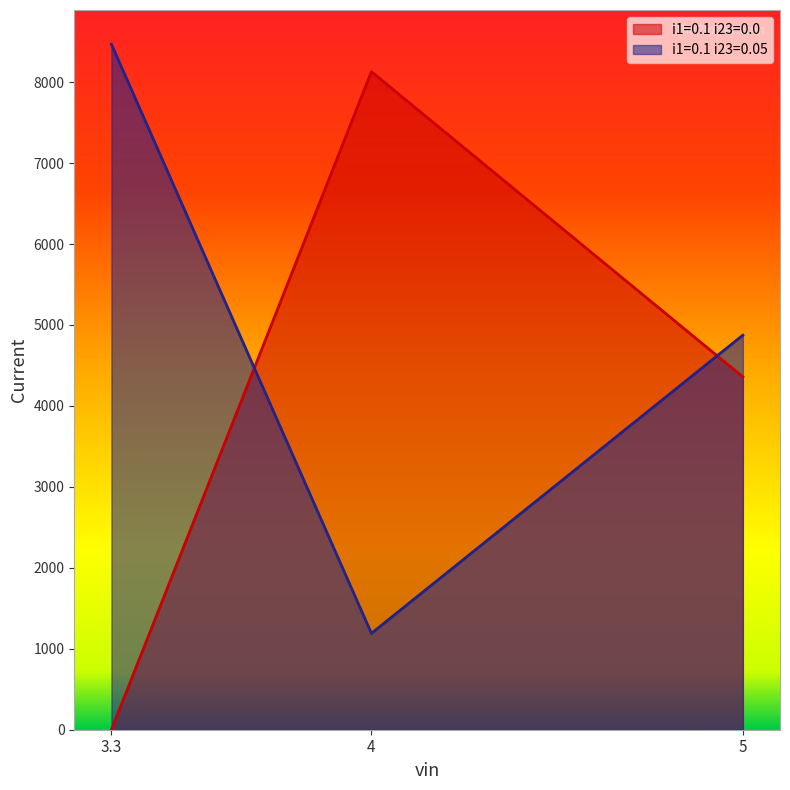

What value does the i1=0.1 i23=0.05 series have at 4?

1190.4